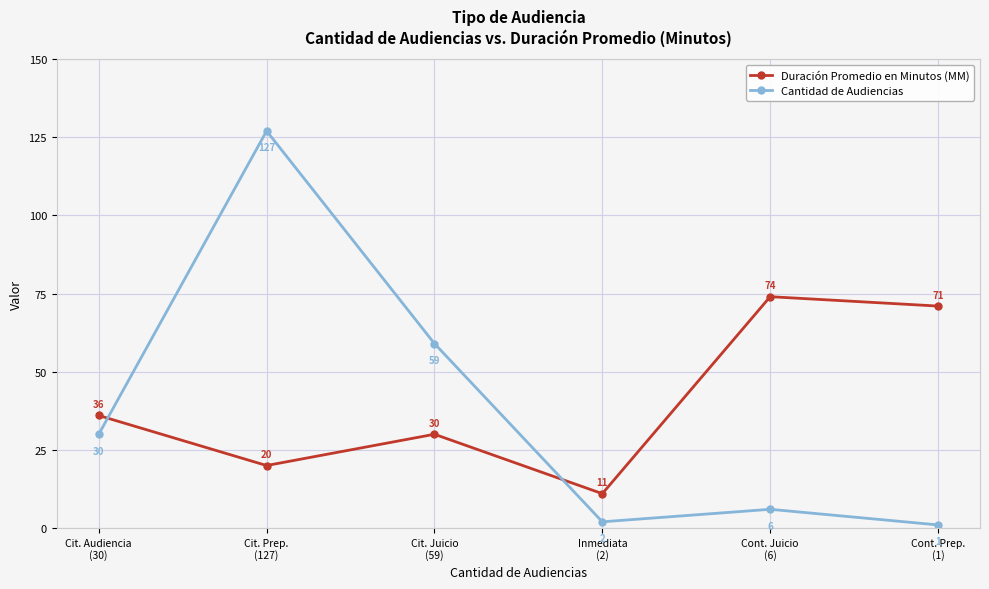

List the series in order of their overall mean, highest first.

Duración Promedio en Minutos (MM), Cantidad de Audiencias